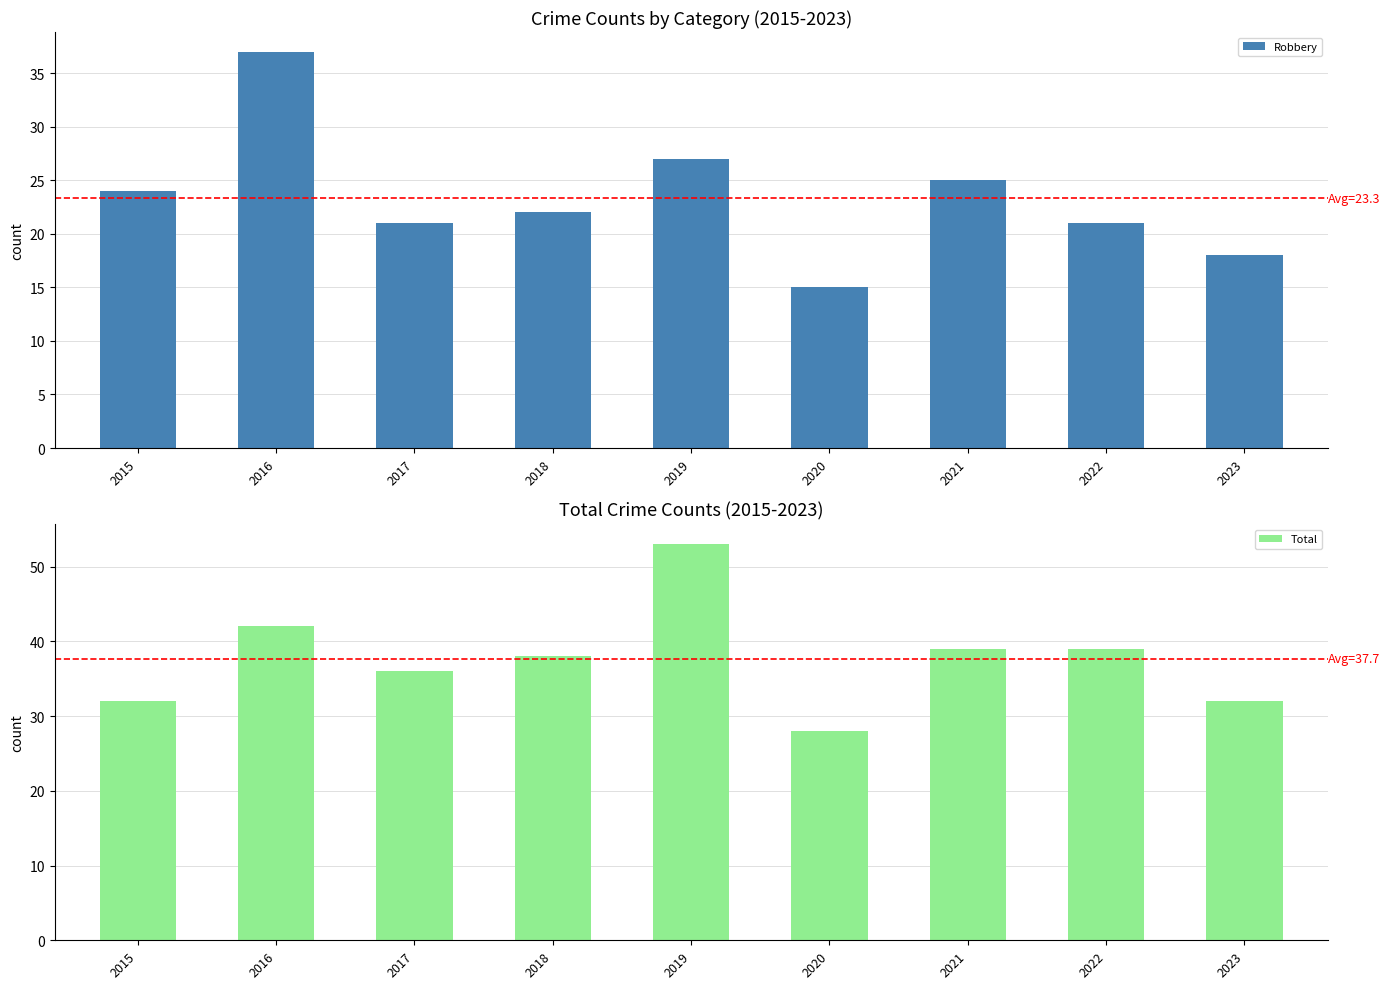

What is the difference between the Total values at 2017 and 2021?

3